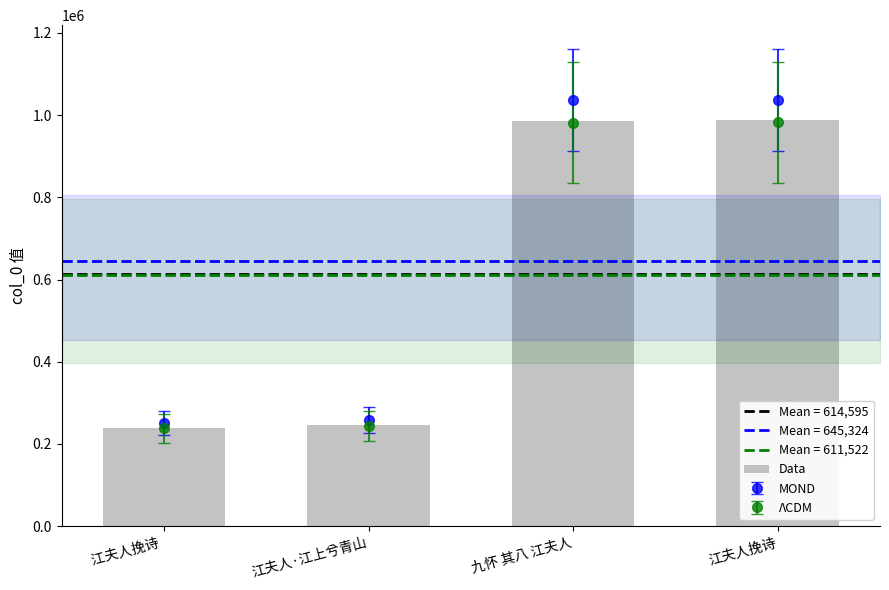

List the labels in order of value, largest first.

江夫人挽诗, 九怀 其八 江夫人, 江夫人·江上兮青山, 江夫人挽诗 